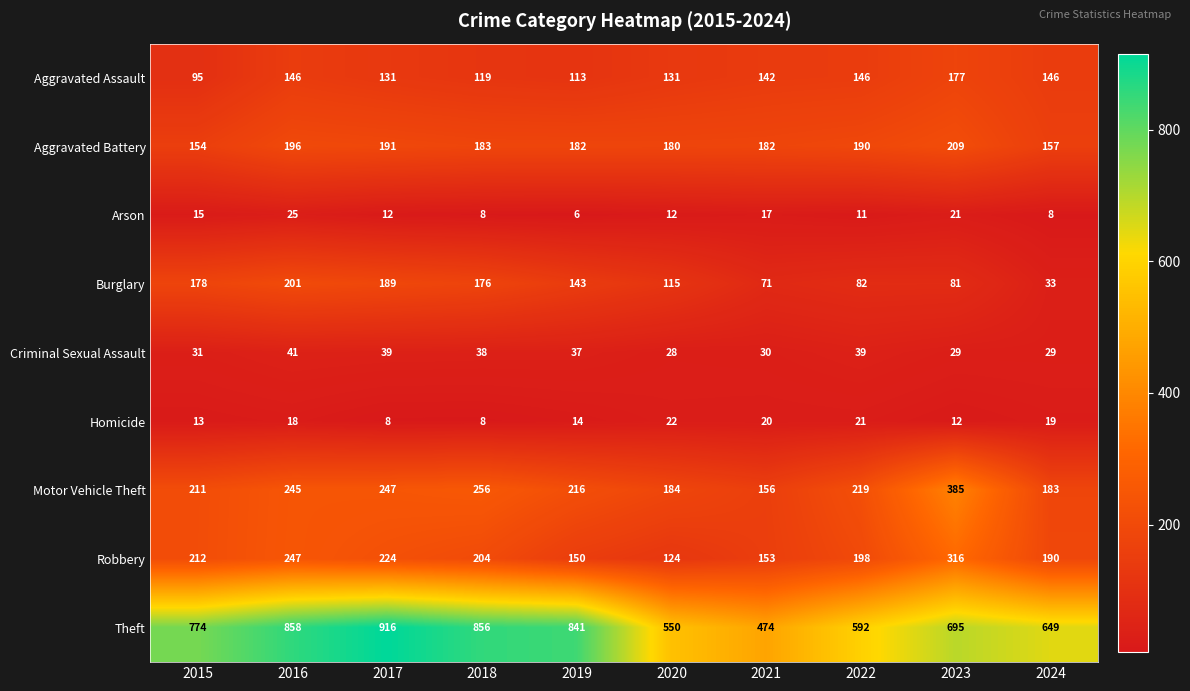

What is the difference between the Burglary values at 2019 and 2020?

28